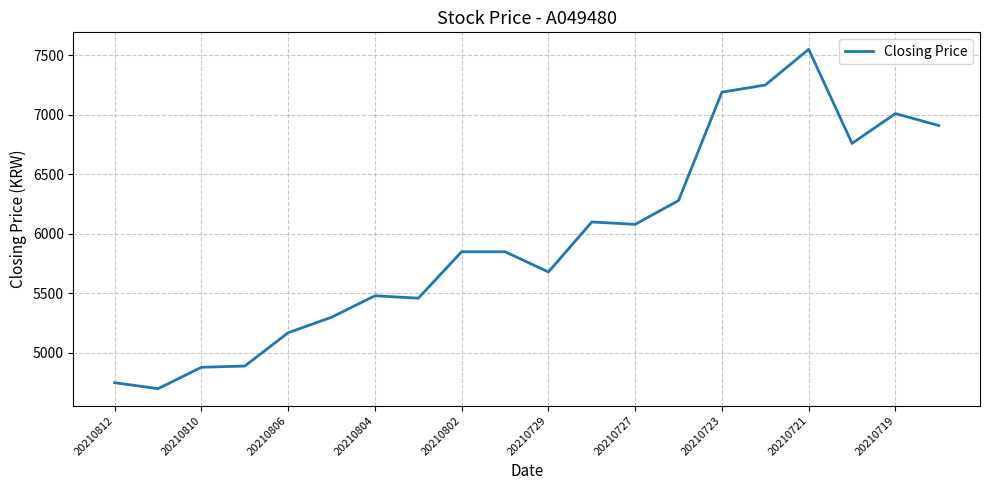

How many lines are shown in the chart?

1